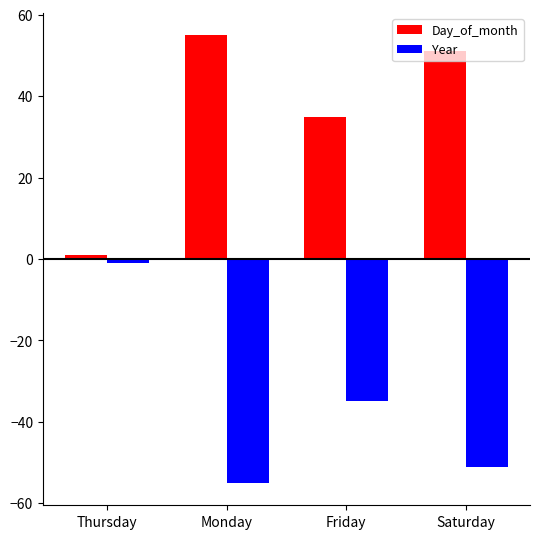

What is the sum of all Day_of_month values?

142